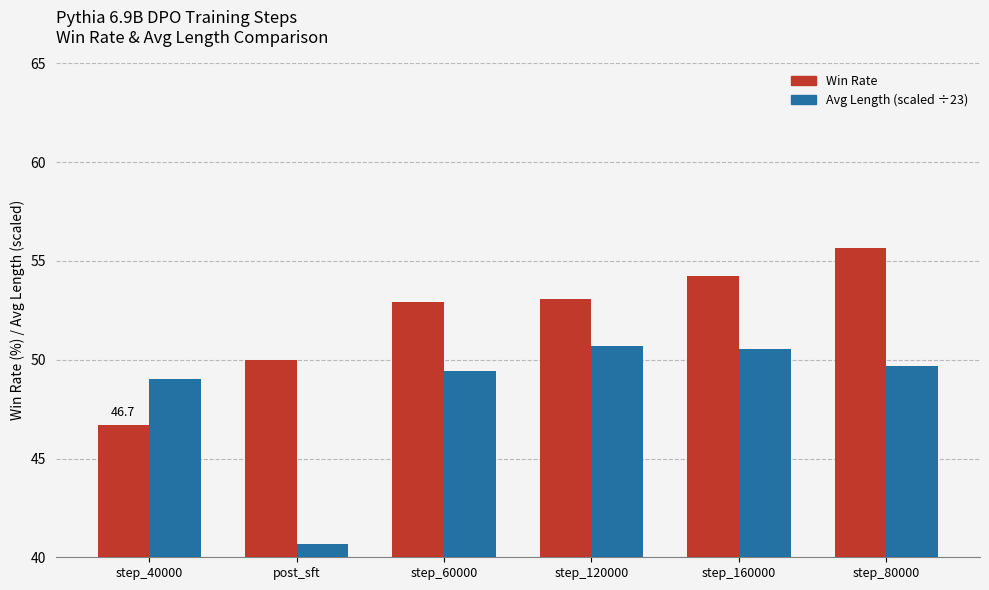

What is the sum of all Win Rate values?

312.6